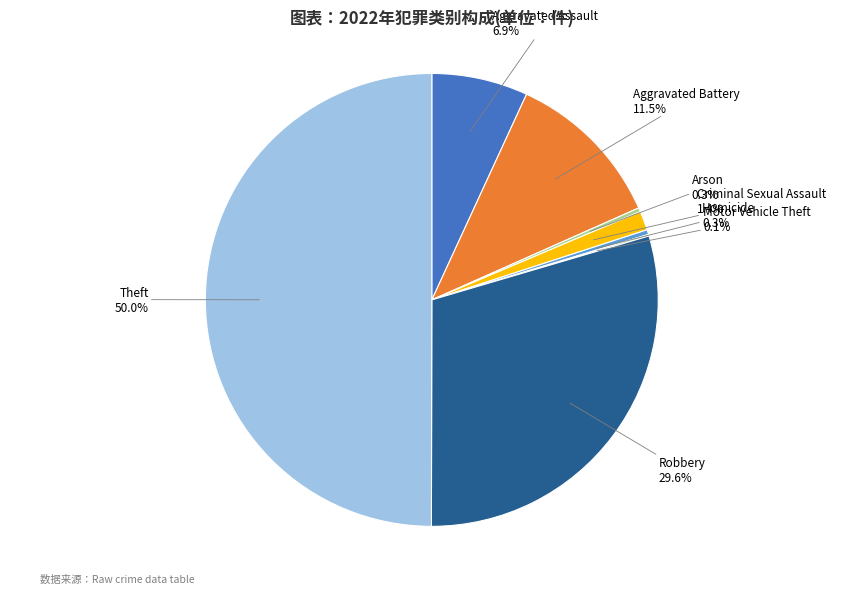

What is the ratio of the value at Theft to the value at Homicide?

146.7